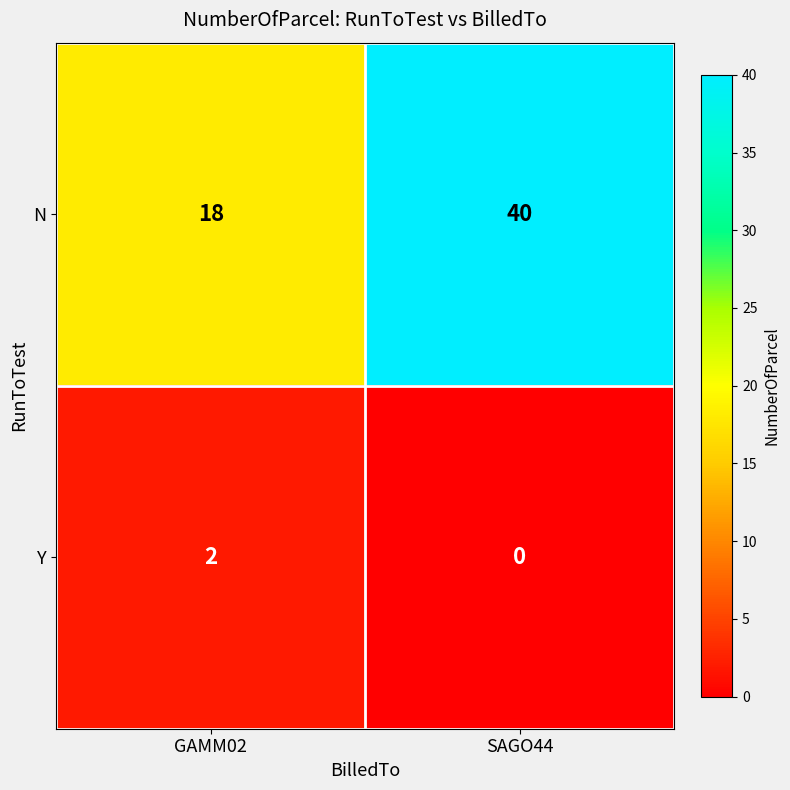

Reading left to right, list all the values displayed in this chart.

N: GAMM02=18	SAGO44=40
Y: GAMM02=2	SAGO44=0